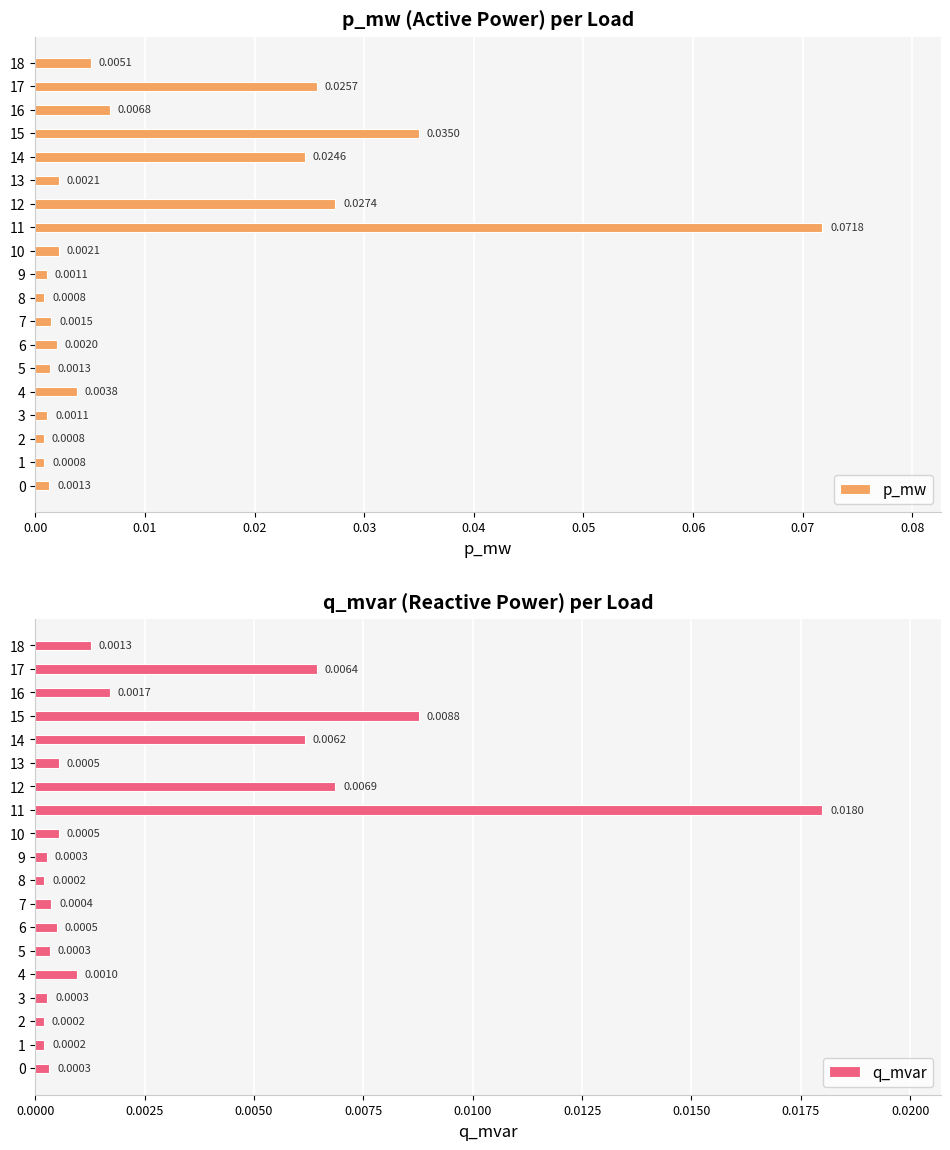

The q_mvar series shows 0.0 at 4. True or false?

False